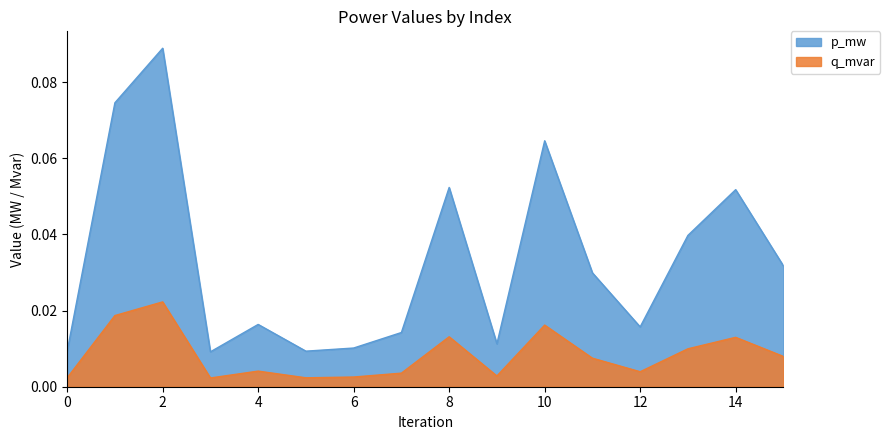

Which has a higher value, 9 or 6?

9